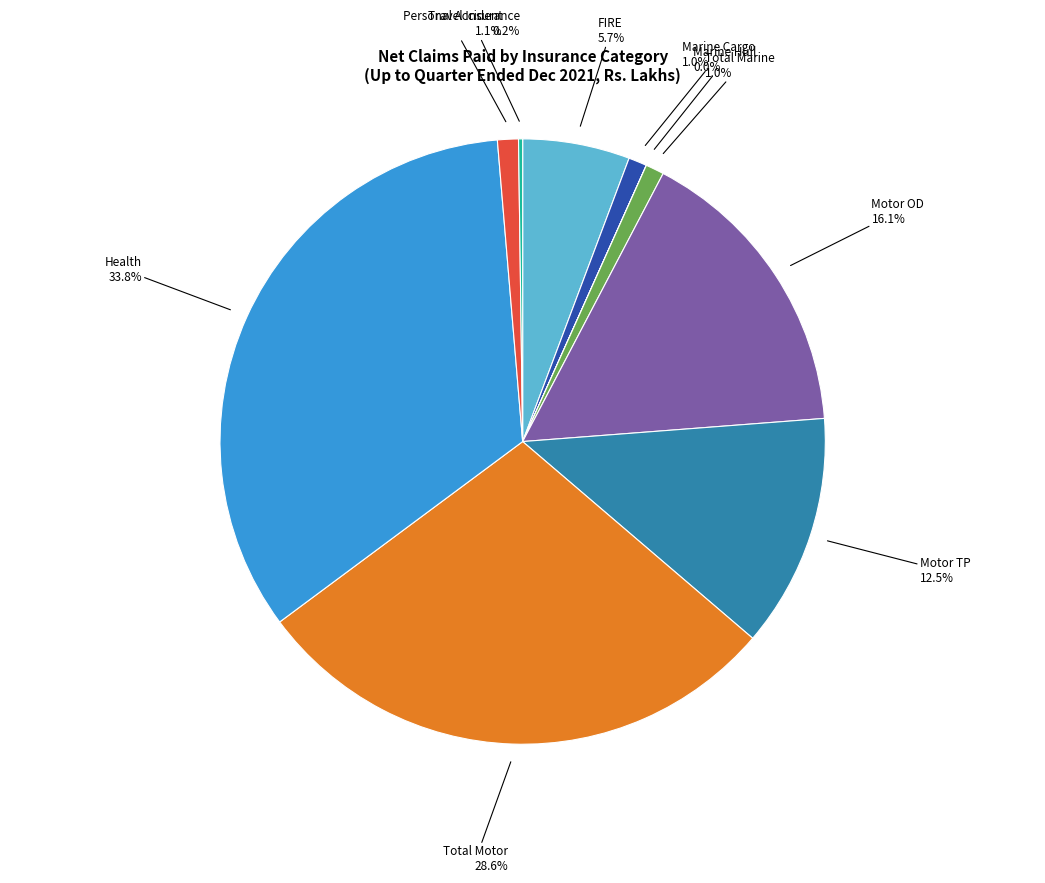

Which slice is the largest?

Health